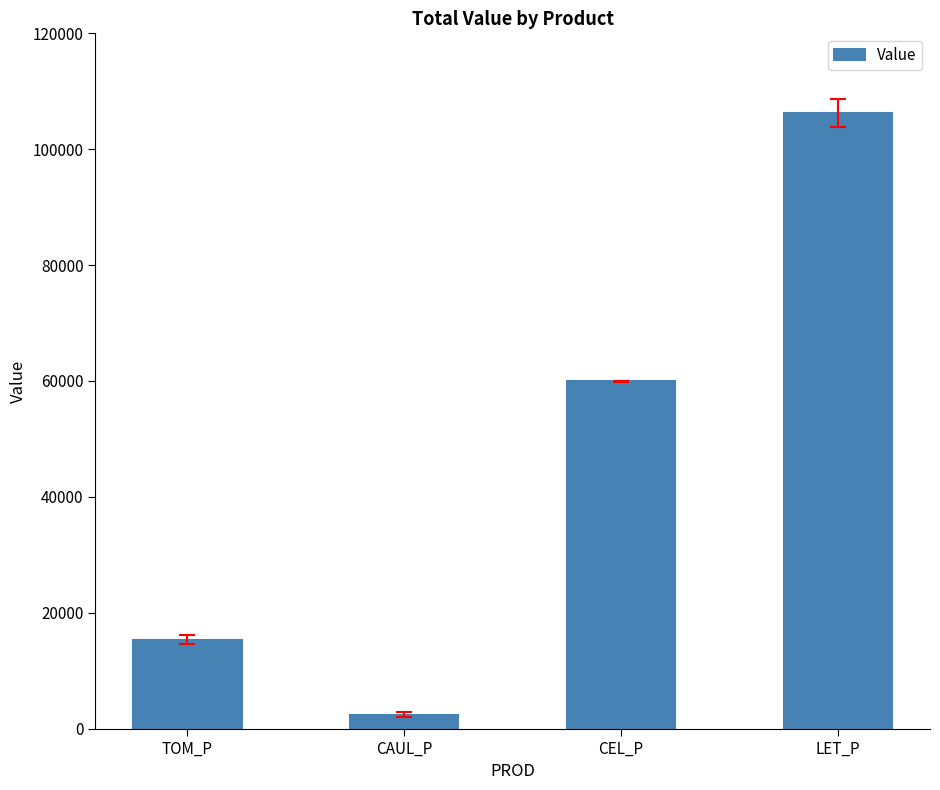

What is the change in value from CAUL_P to CEL_P?

+57543.9